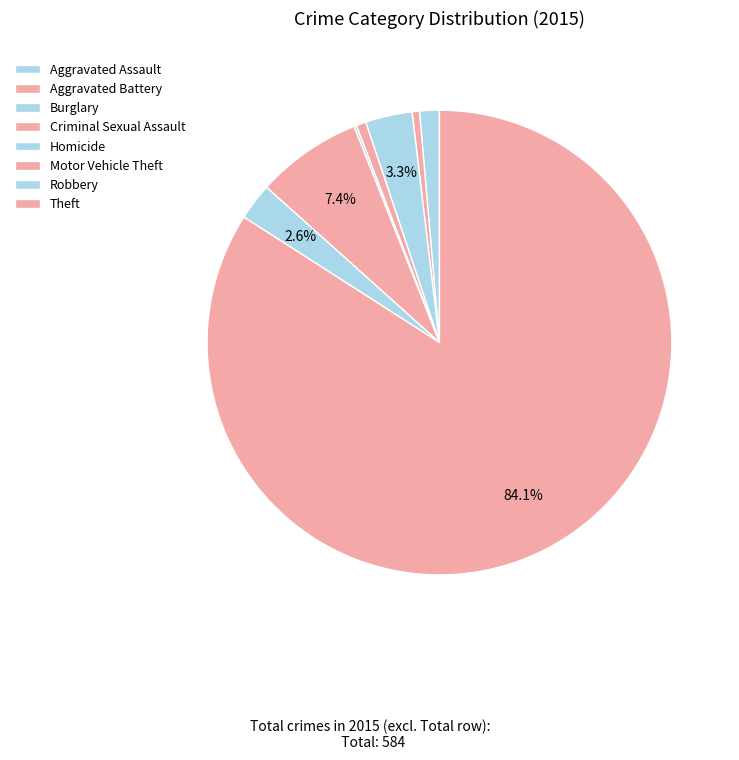

Which category has the biggest portion of the pie?

Theft